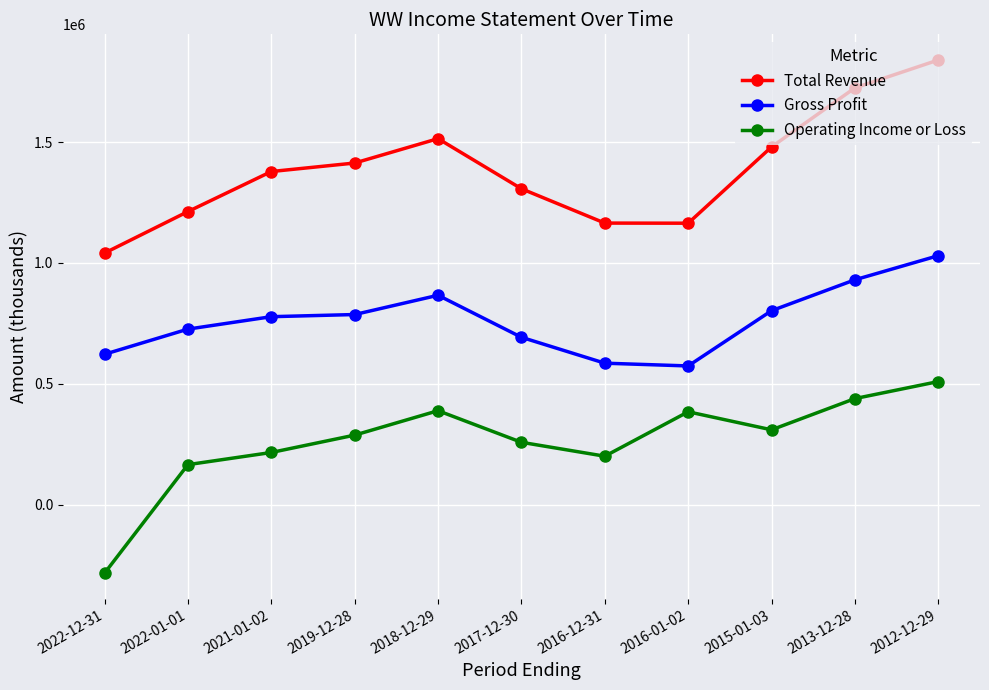

True or false: Gross Profit and Operating Income or Loss cross at least once.

False